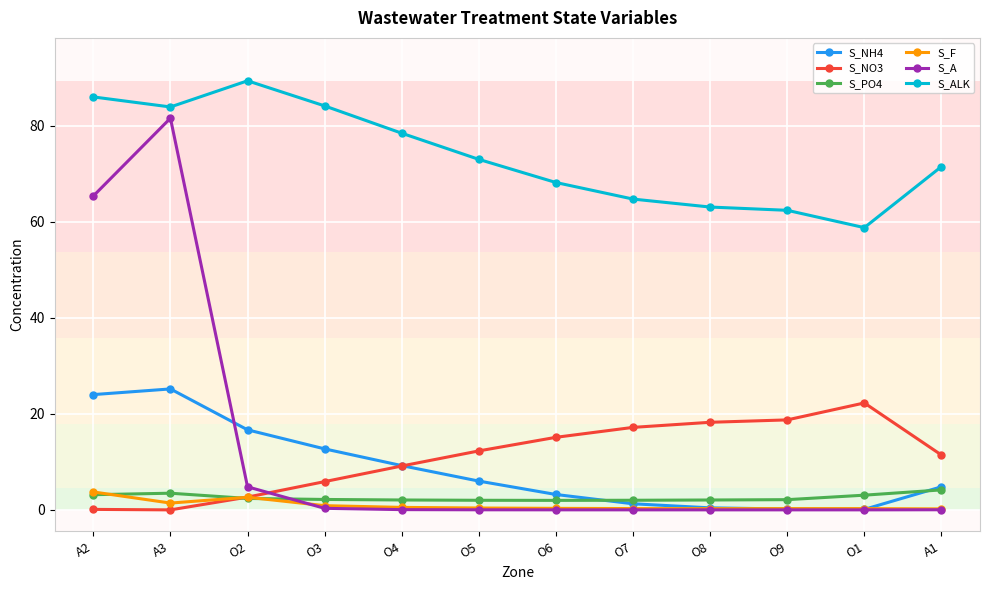

Does the chart display data point markers on the line(s)?

Yes